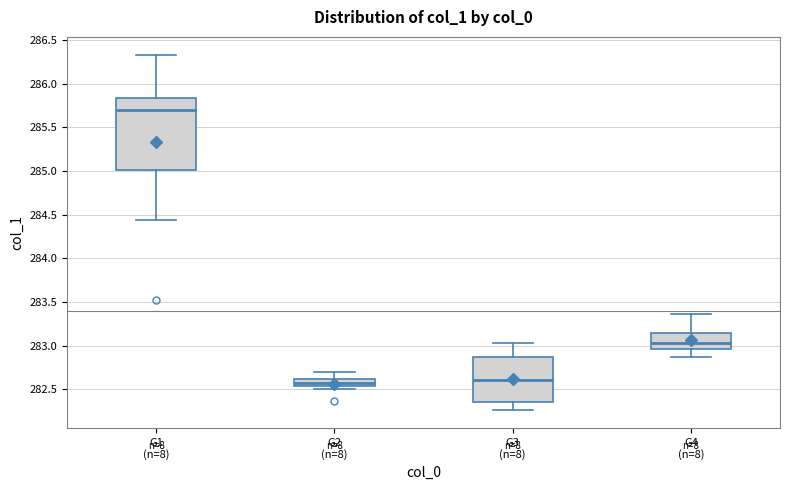

Where does the lower whisker of the box for G4 (n=8) end on the y-axis? The values are not printed on the chart, so give them approximately, as read against the axis.

282.90